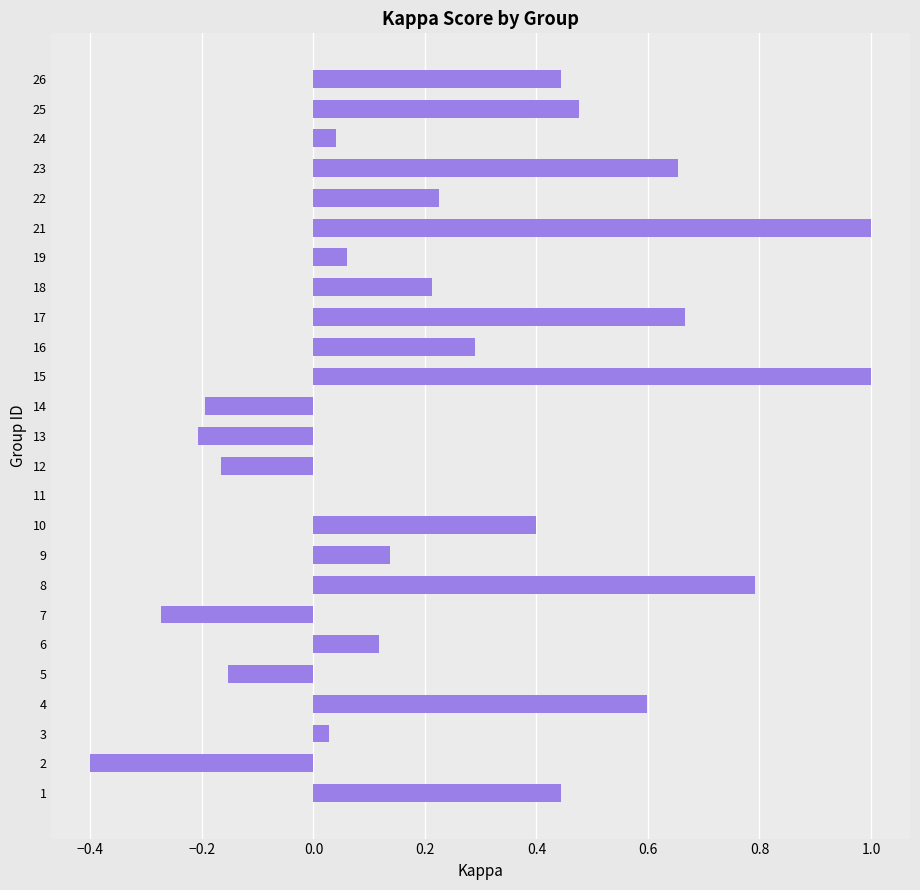

The chart shows a value of 1.1 at 17. True or false?

False